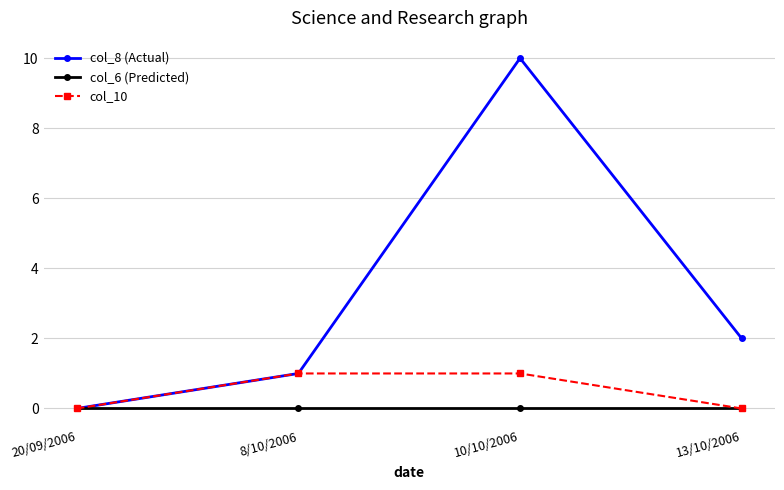

What is the sum of all col_10 values?

2